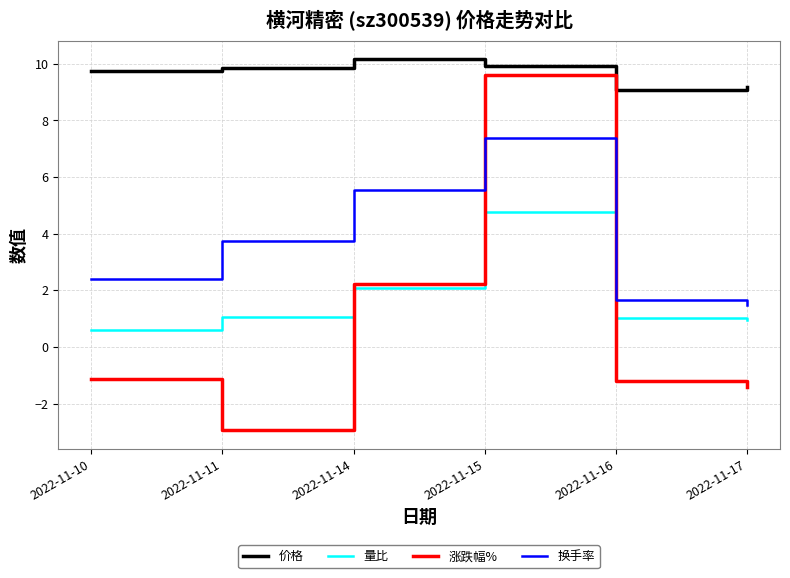

Is it true that 换手率 equals 2.6 at 2022-11-17?

False